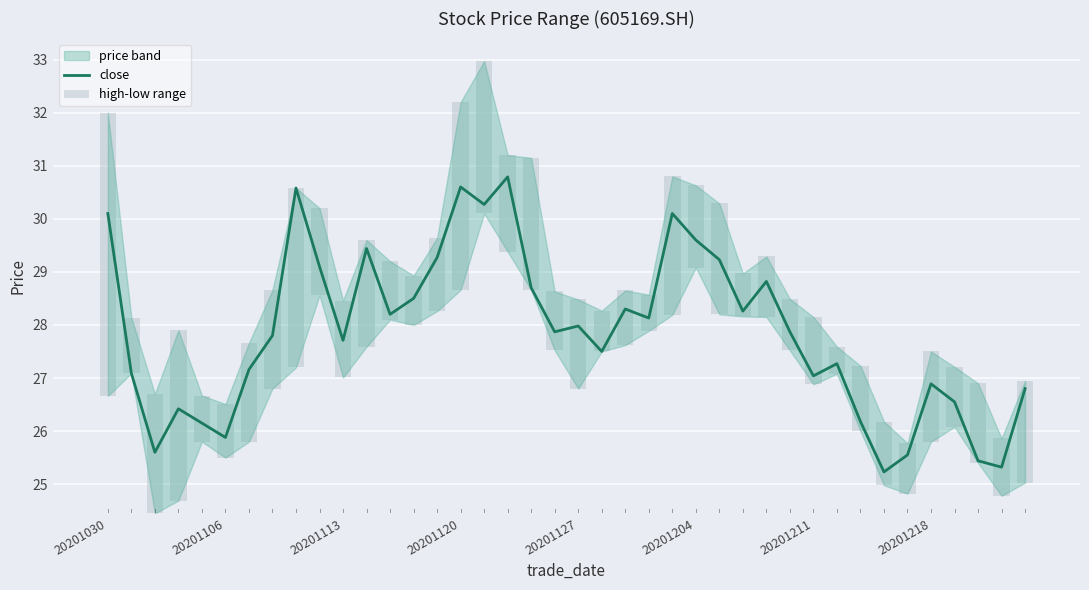

At which label does high-low range first exceed 1?

20201030